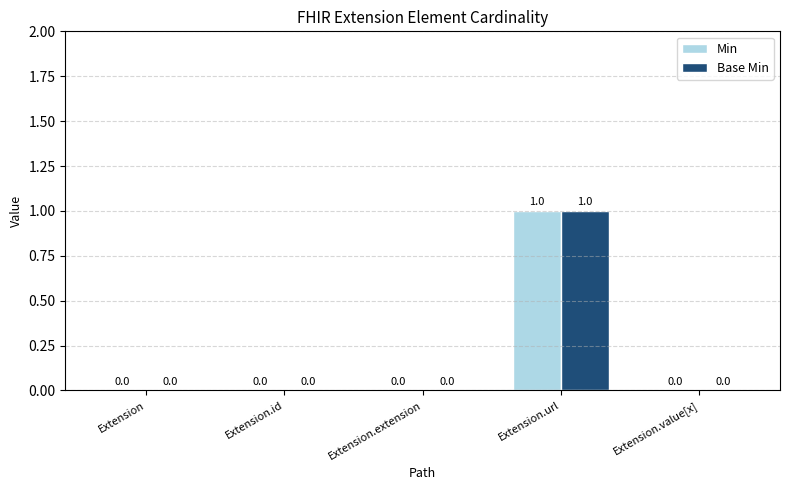

At which category is the sum across all series the highest?

Extension.url